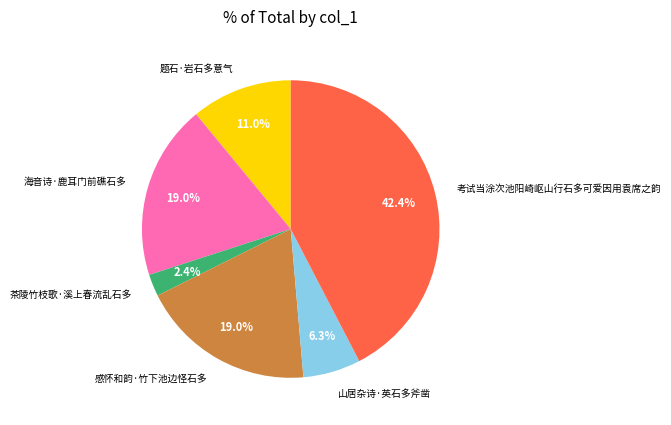

What portion of the pie excludes 题石·岩石多意气?

89.0%